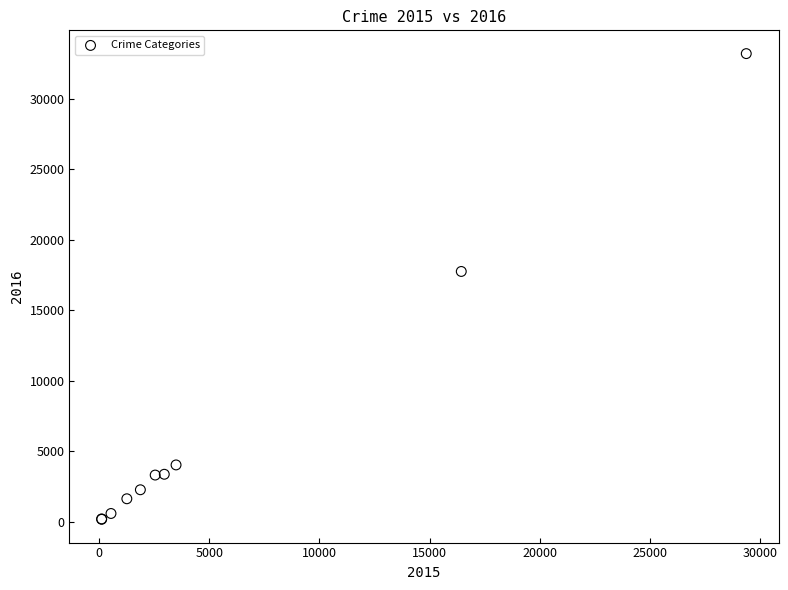

What Y value in the scatter plot is closest to 16683?

17748